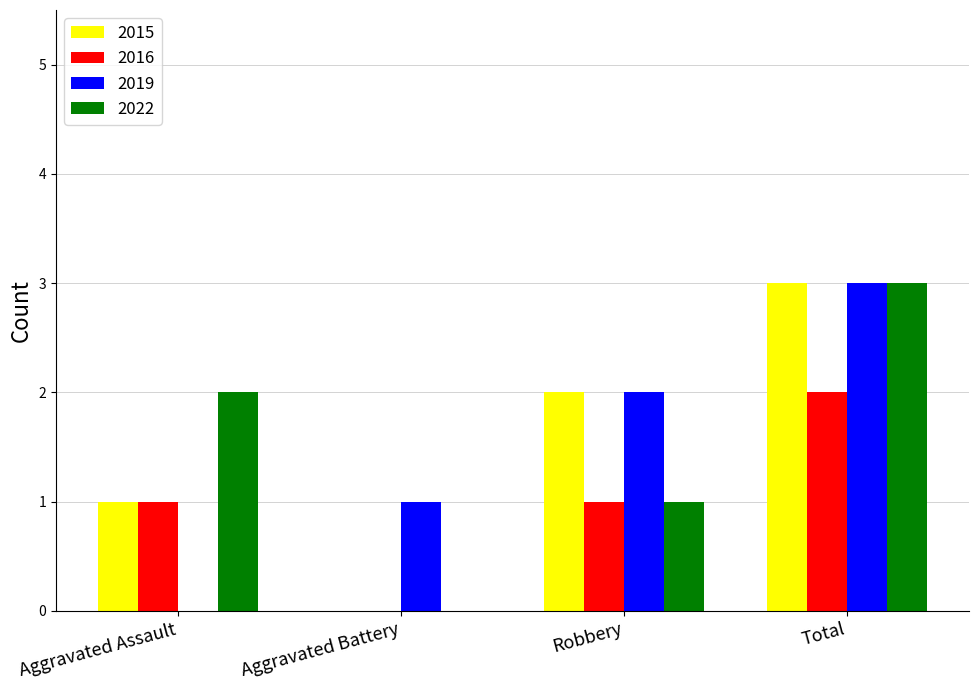

At which category is the sum across all series the highest?

Total